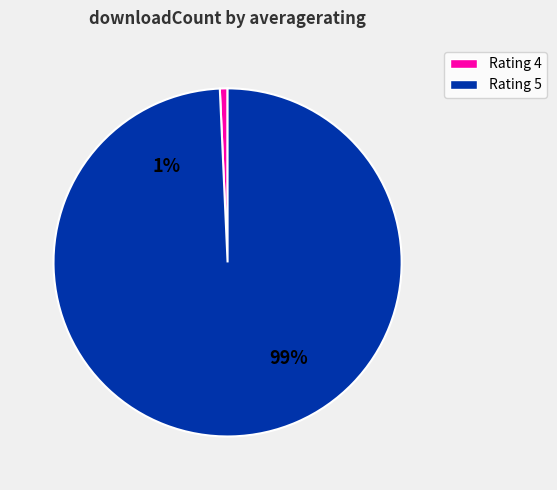

What is the smallest slice in the pie chart?

4